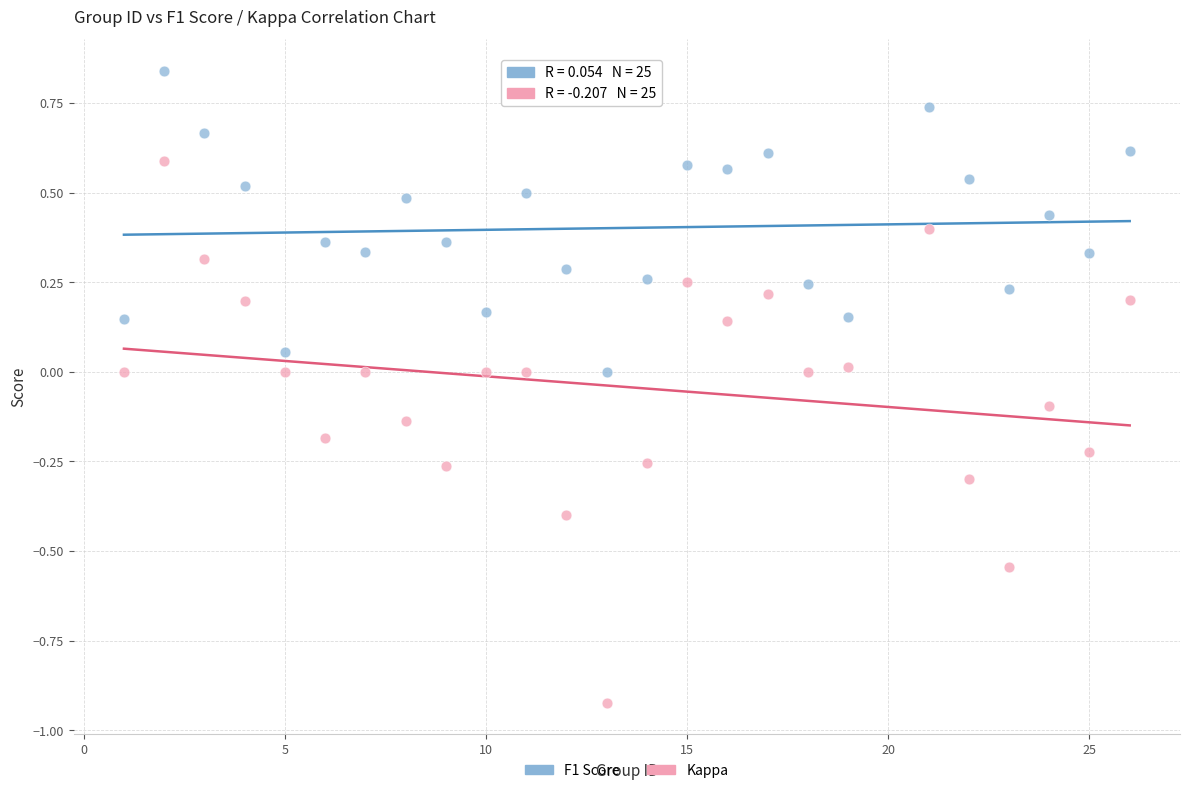

Which series contains the lowest Y value?

Kappa